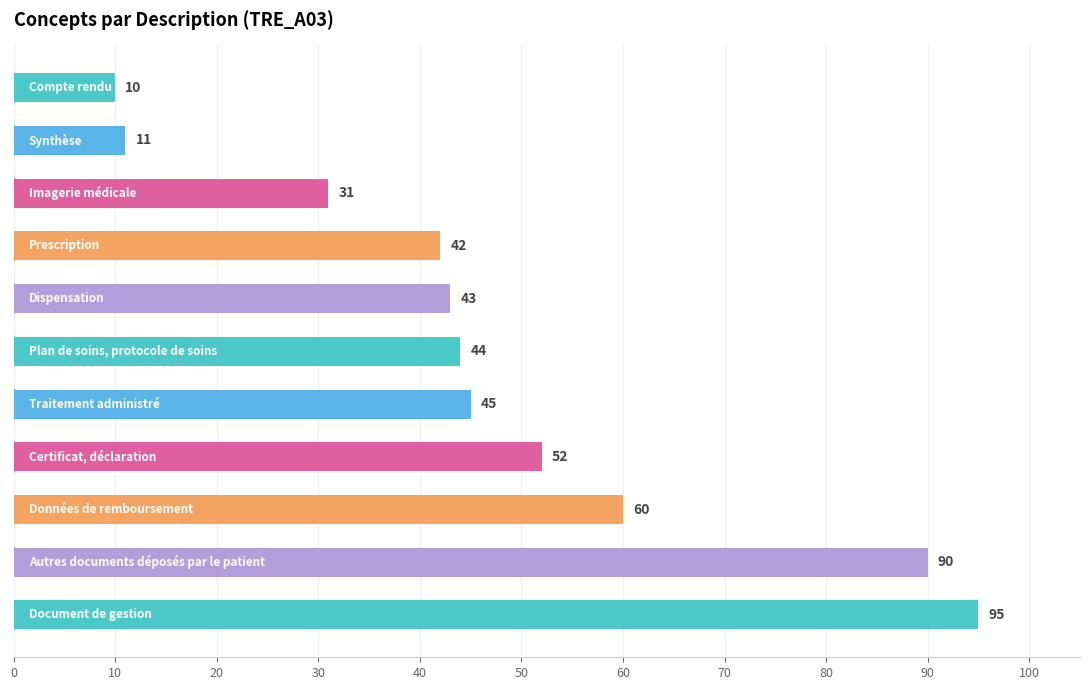

Are the bars horizontal?

Yes